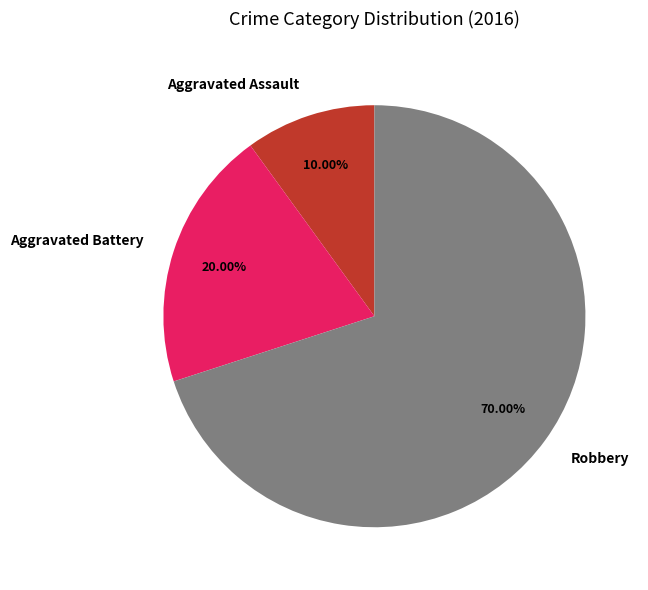

To the nearest percent, what percentage of the pie is Robbery?

70%